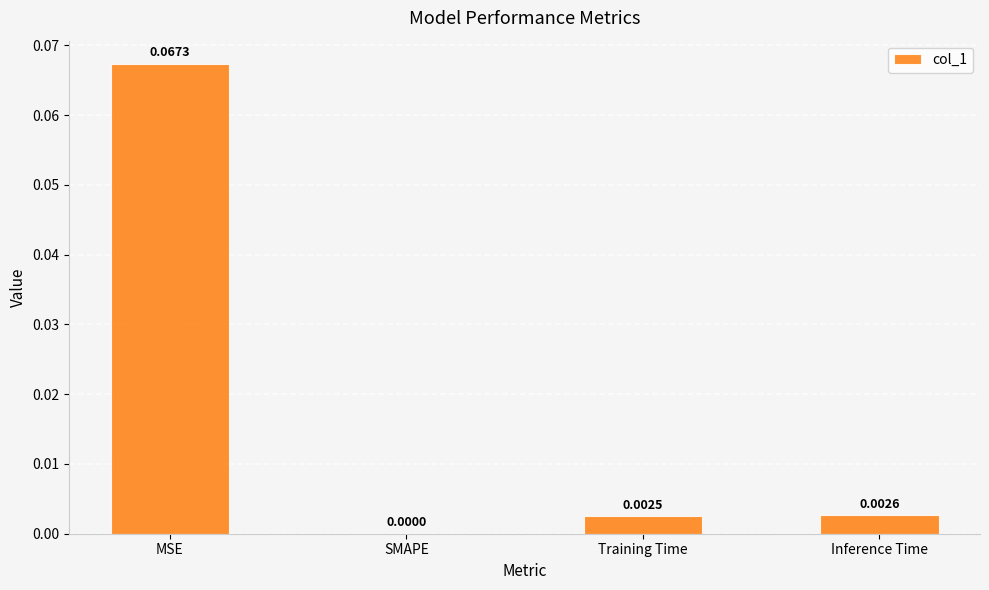

Which has a higher value, Training Time or Inference Time?

Inference Time